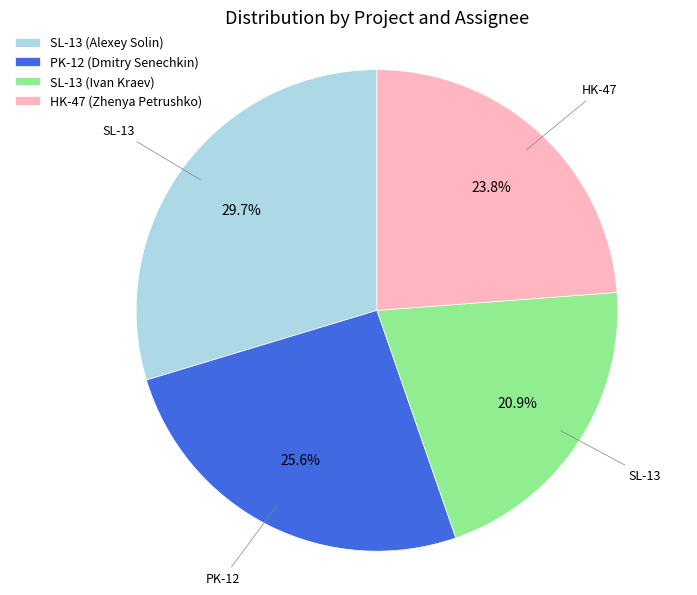

The HK-47 (Zhenya Petrushko) slice represents 16% of the pie. True or false?

False